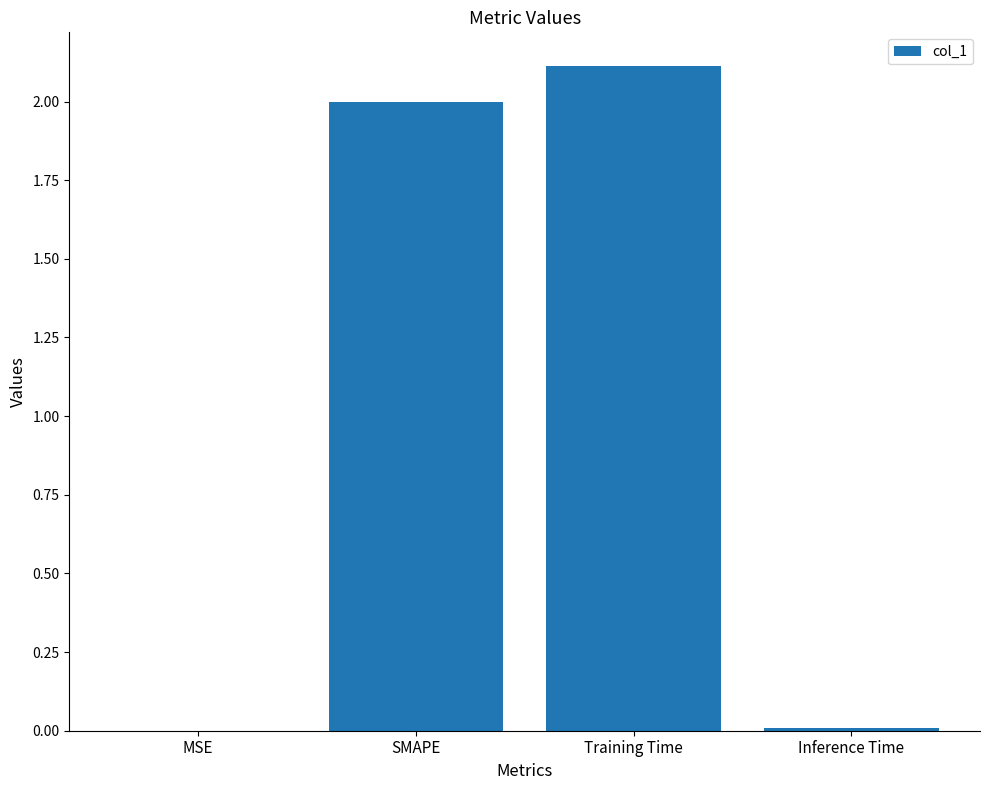

Count the number of categories in the chart.

4